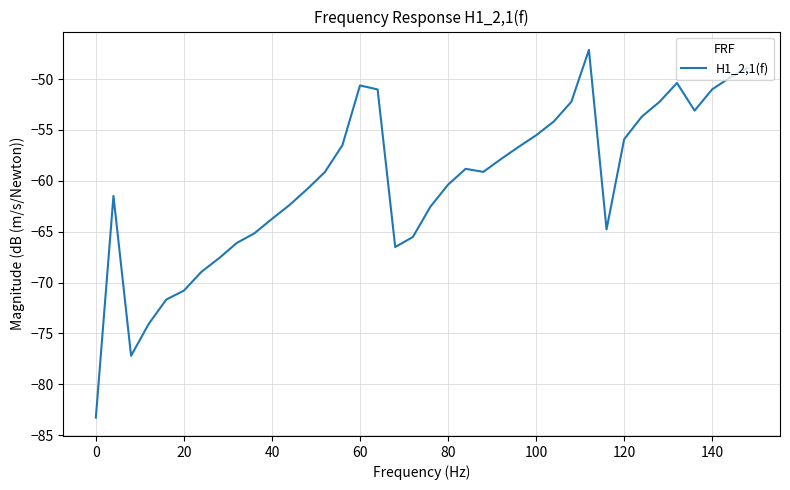

True or false: the data has more than 1 interior local peaks.

True